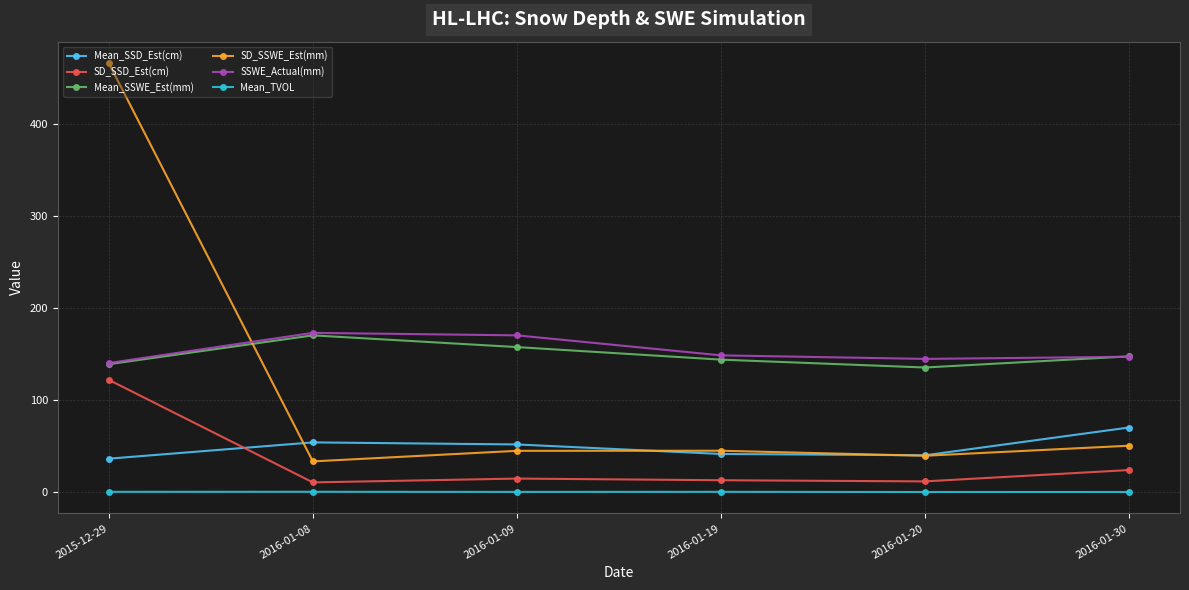

True or false: SSWE_Actual(mm) and SD_SSD_Est(cm) intersect in this chart.

False